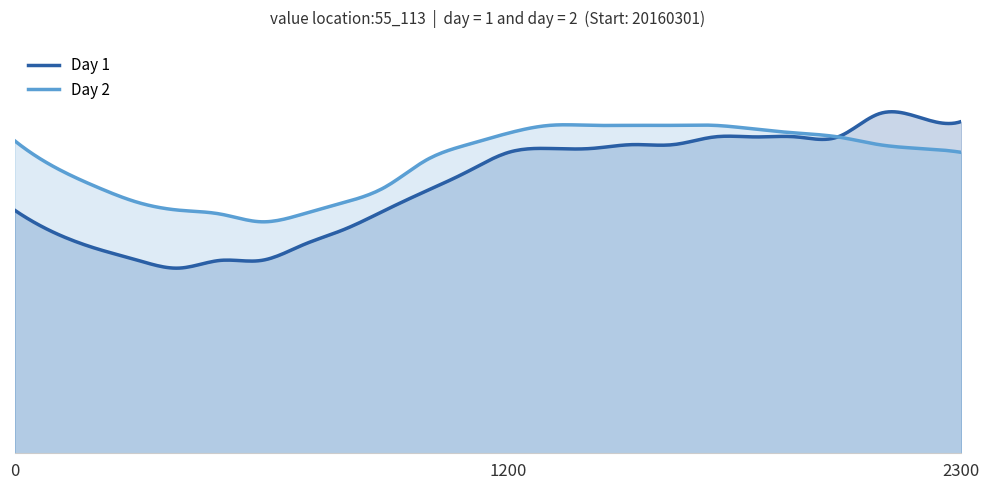

Which series has the widest spread of values?

Day 1